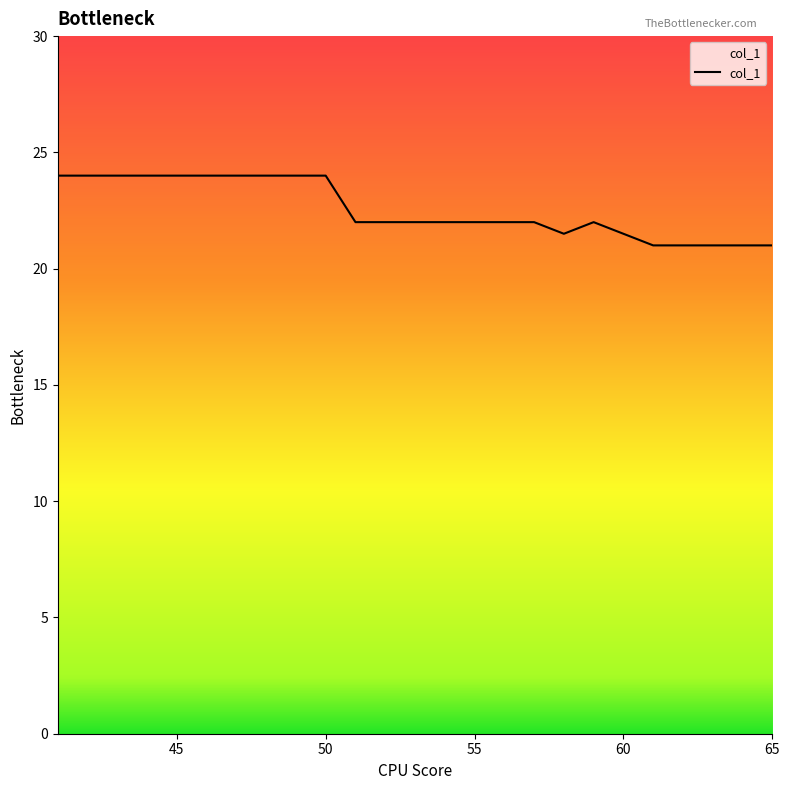

What is the maximum value shown in the chart?

24.0